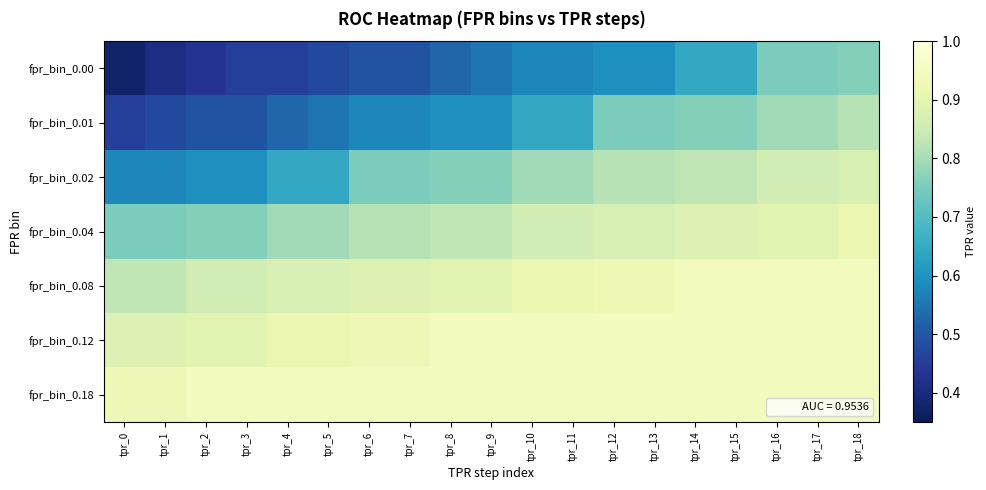

Between tpr_0 and tpr_5, which series saw the biggest shift?

fpr_bin_0.00